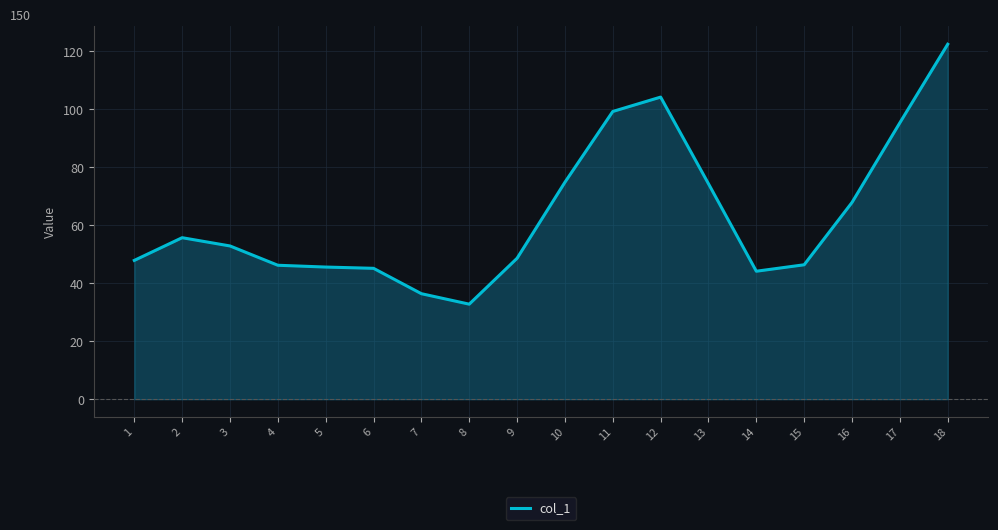

At which category does the data reach its first local peak?

2